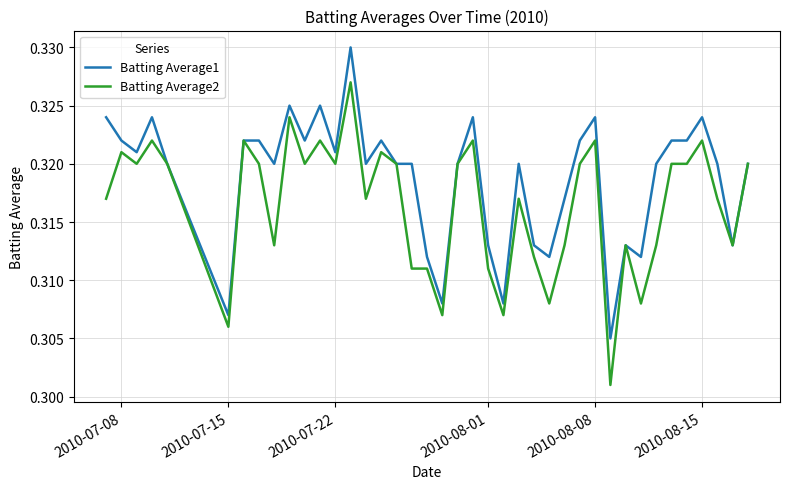

List the series in order of their overall mean, highest first.

Batting Average1, Batting Average2